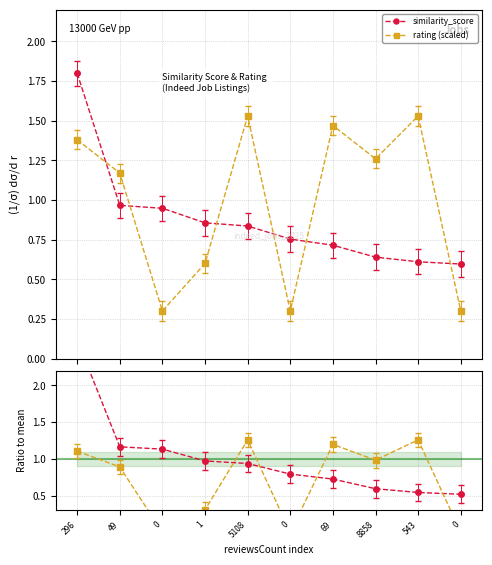

Is the value of similarity_score at 5108 greater than the value of rating (scaled) at 8858?

No